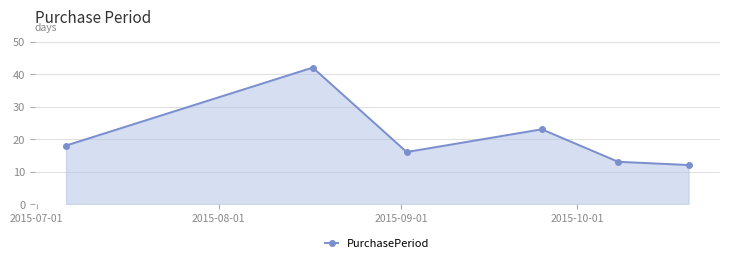

How many interior local peaks (higher than both neighbors) does the data have?

2